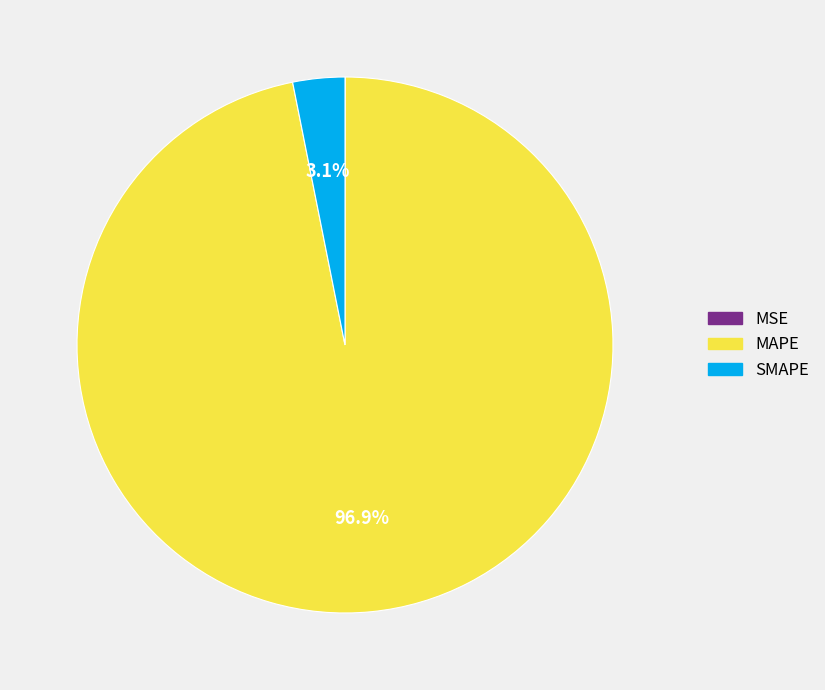

Which has a higher value, MAPE or SMAPE?

MAPE